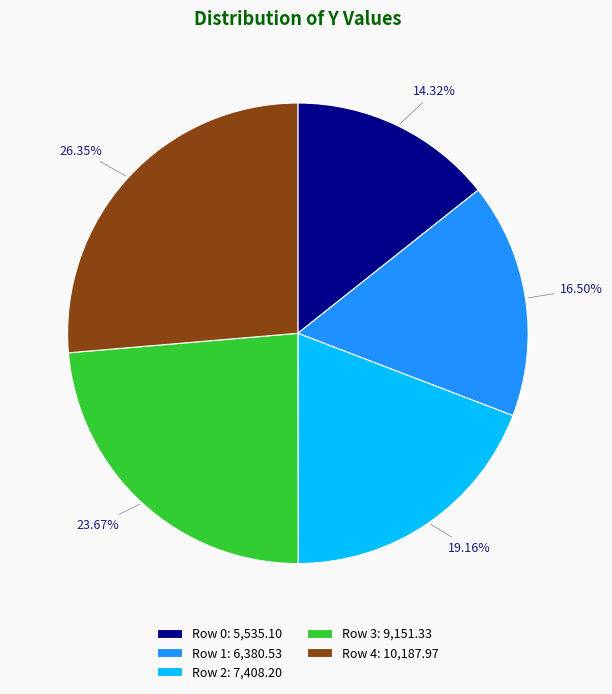

Which slice is the largest?

Row 4